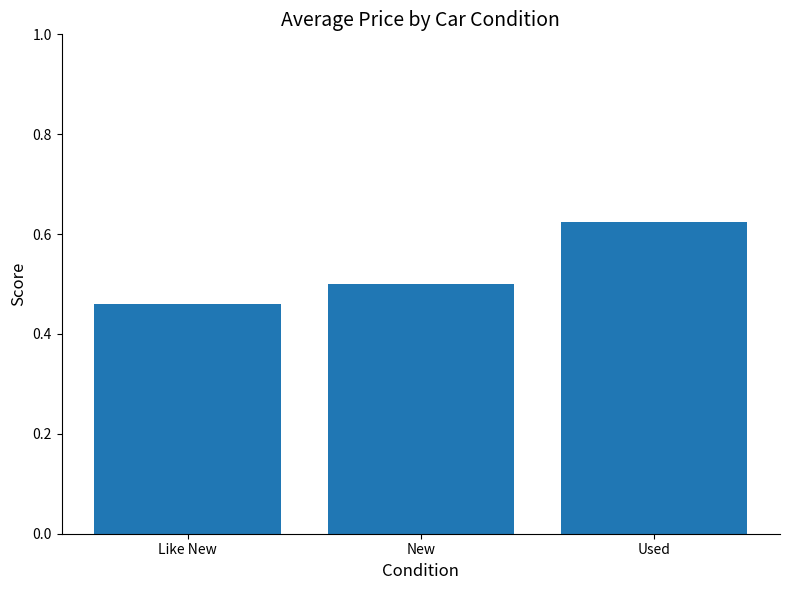

What is the change in value from Like New to Used?

+0.2